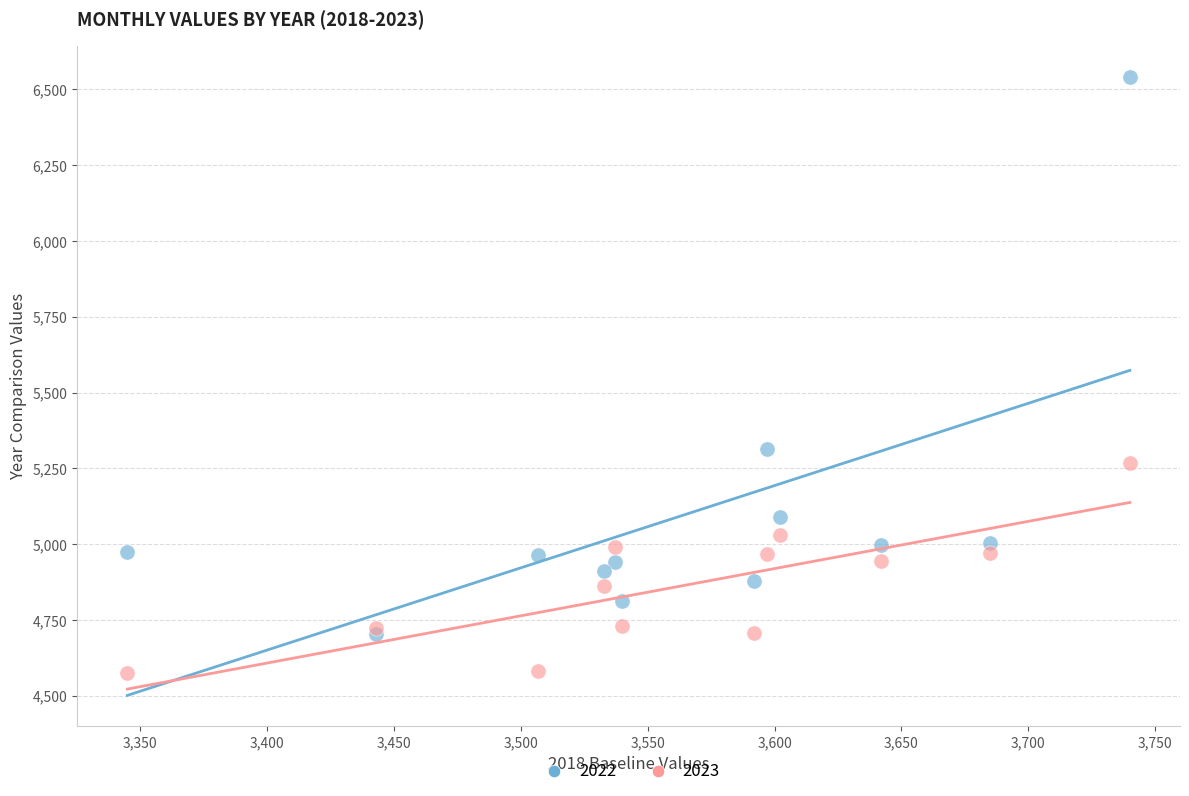

Across all series, what Y value is closest to 5558?

5314